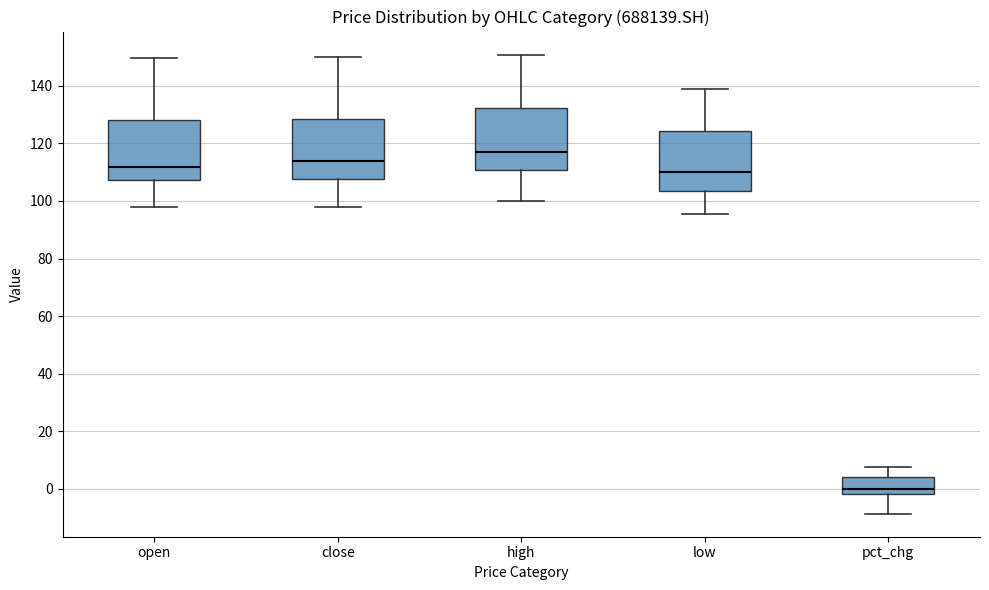

Reading left to right, transcribe this box plot: for each box, give where its median line is, the range the box spans, and where its two whiskers end, as read against the y-axis. The values are not printed on the chart, so give them approximately, as read against the axis.

open: median 112, box 108 to 128, whiskers 98 to 150
close: median 114, box 108 to 128, whiskers 98 to 150
high: median 118, box 110 to 132, whiskers 100 to 150
low: median 110, box 104 to 124, whiskers 96 to 138
pct_chg: median 0, box -2 to 4, whiskers -8 to 8